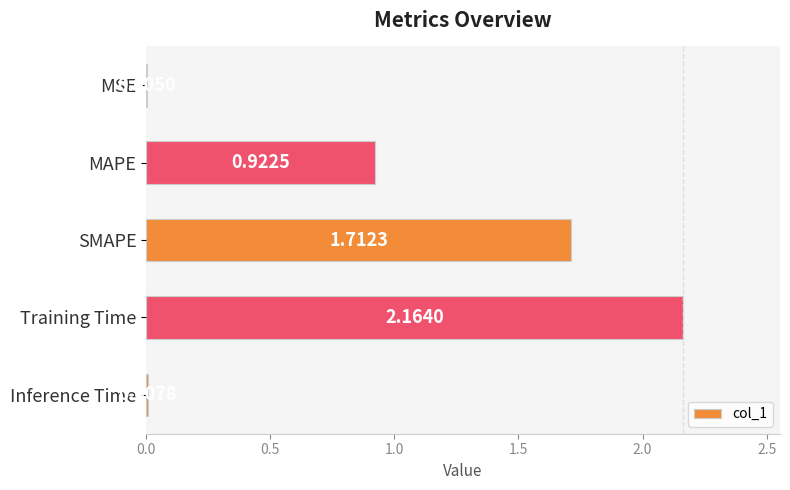

Which category has the highest value across all series?

Training Time